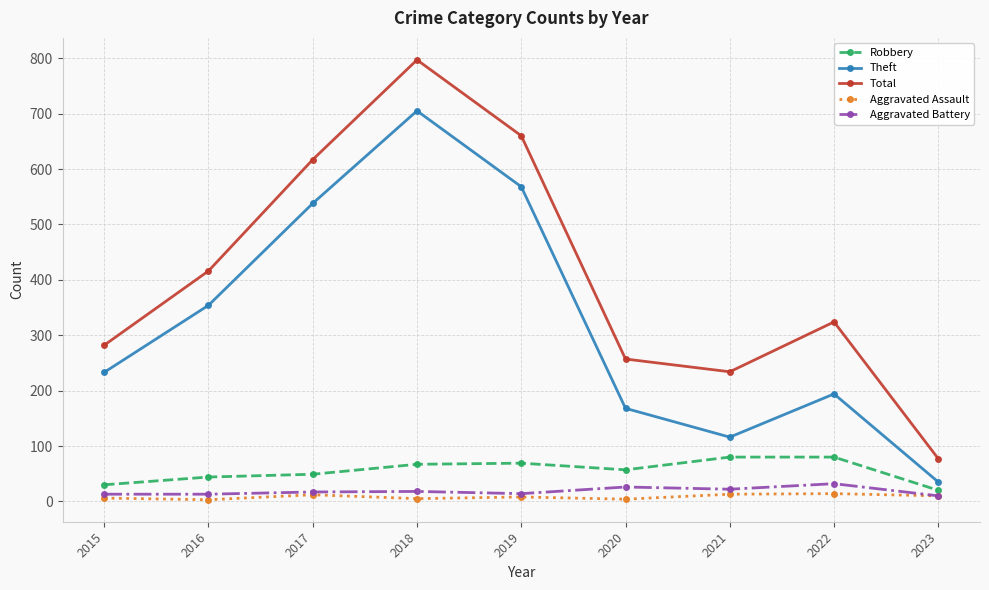

What is the value of the Aggravated Battery point at the 9th from the left?

10